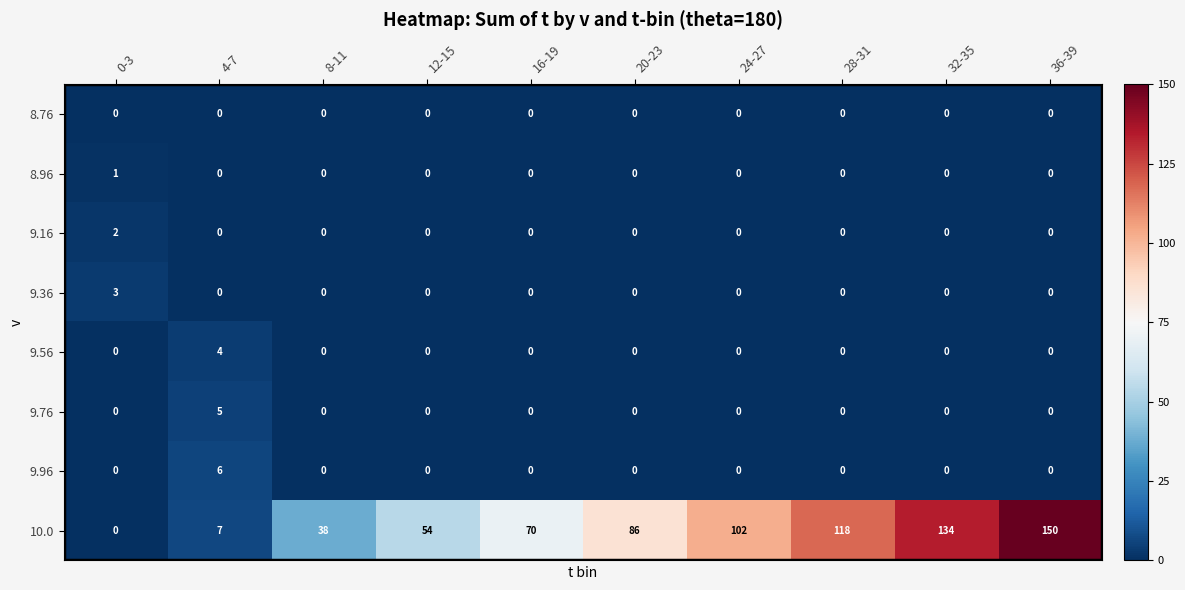

At which label does 9.16 reach its peak?

0-3